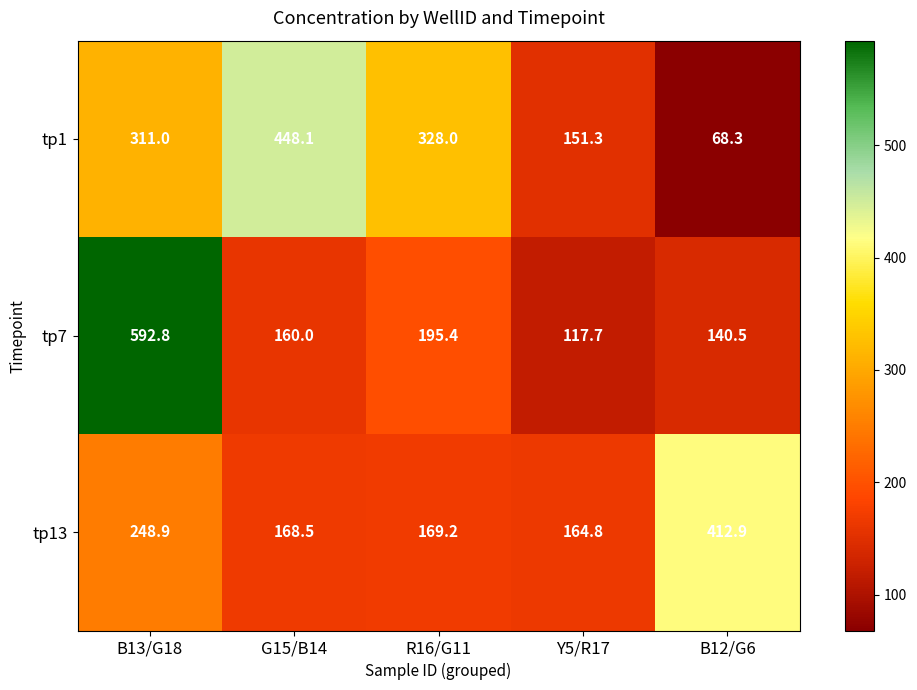

Reading right to left, list all the values displayed in this chart.

tp1: 68.3	151.3	328.0	448.1	311.0
tp7: 140.5	117.7	195.4	160.0	592.8
tp13: 412.9	164.8	169.2	168.5	248.9